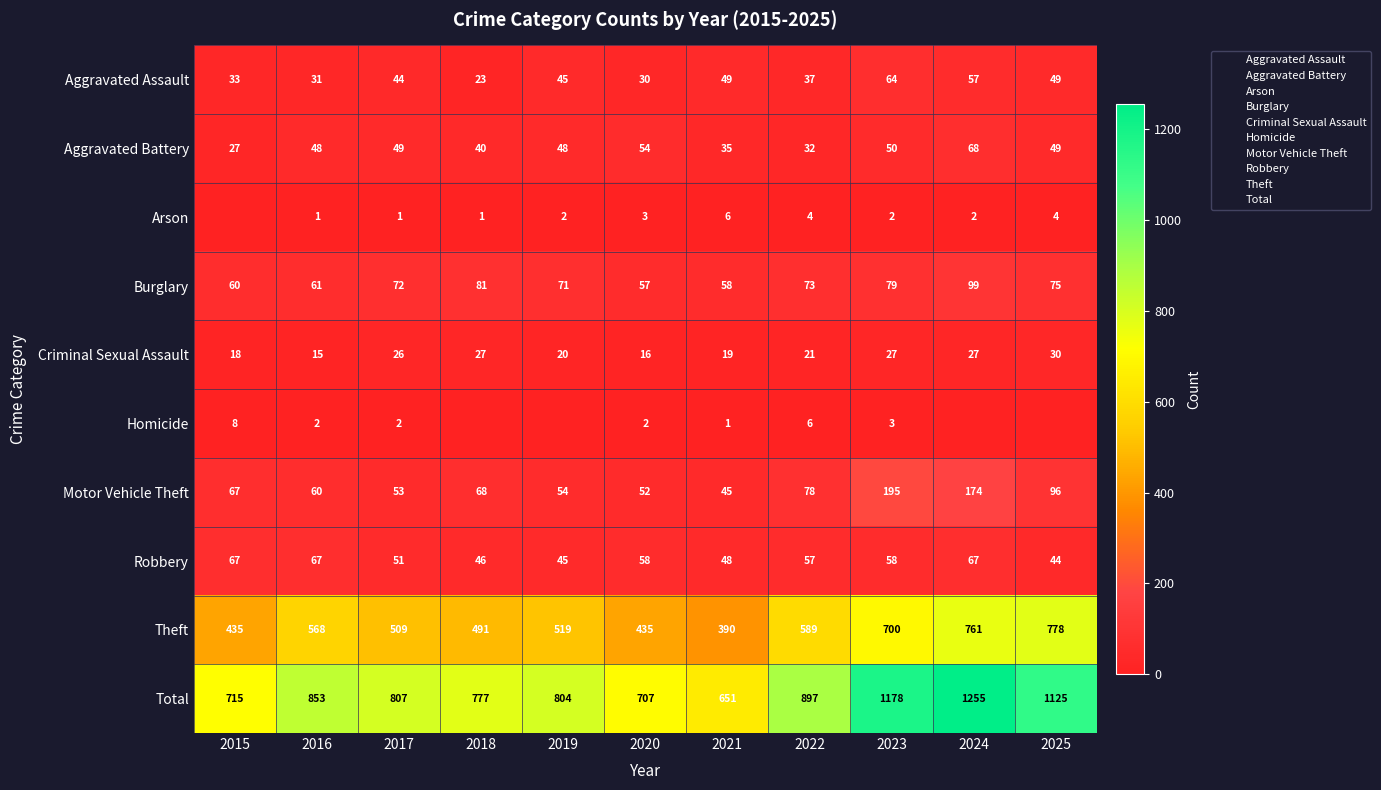

What is the highest value of the Arson series?

6